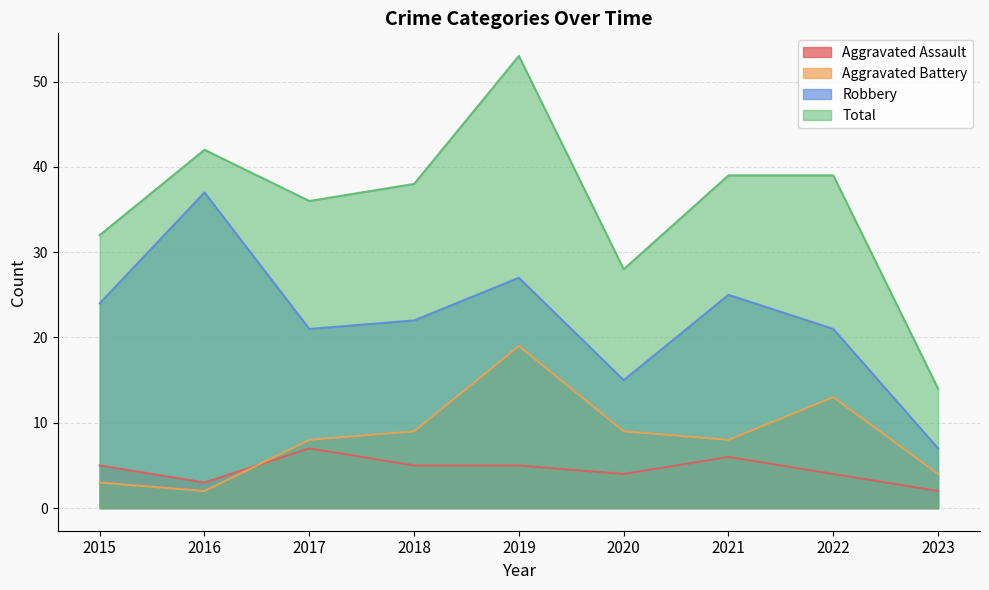

Rank the categories by Aggravated Assault value from lowest to highest.

2023, 2016, 2020, 2022, 2015, 2018, 2019, 2021, 2017